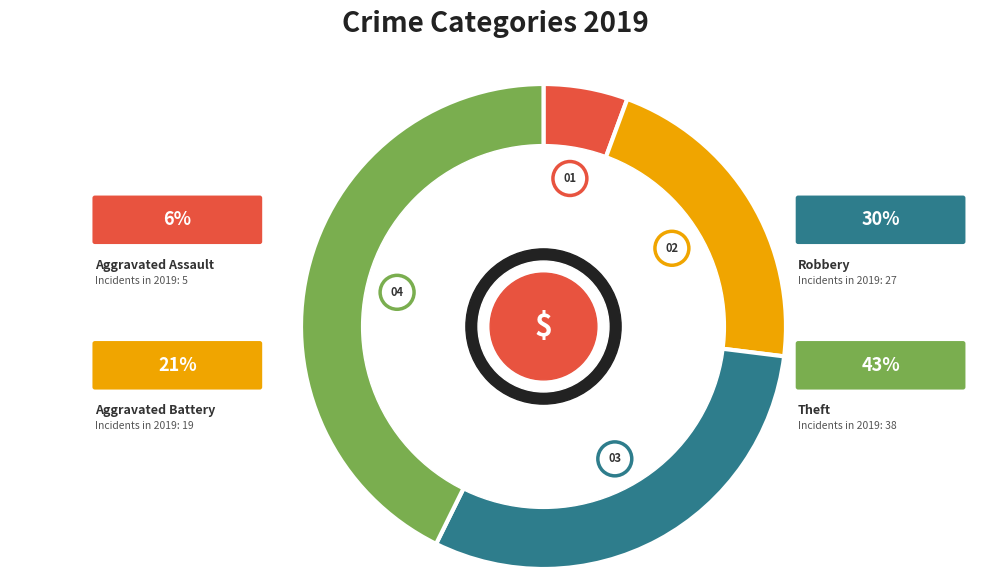

True or false: Theft accounts for 43% of the total.

True